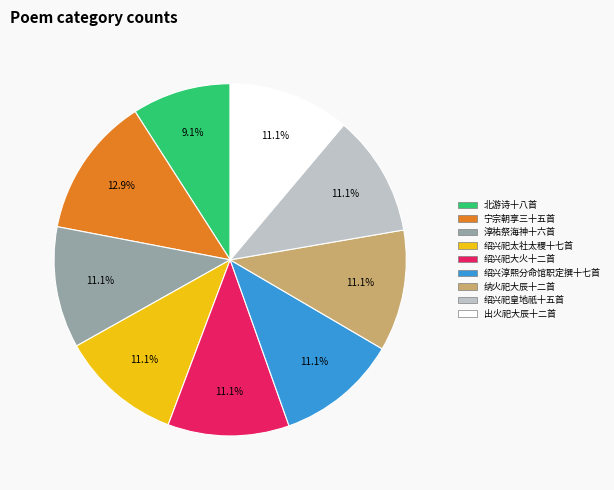

Count the number of slices in the pie.

9